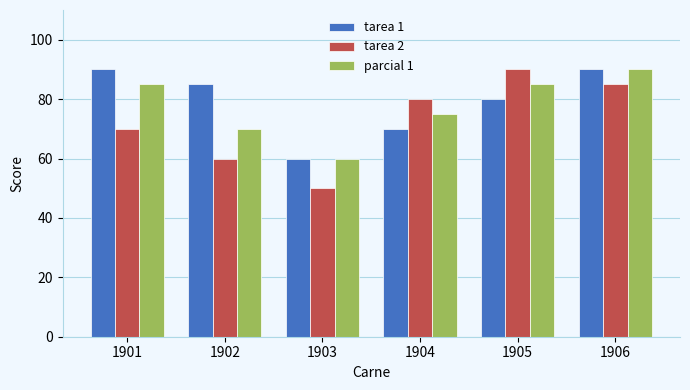

Rank the series at 1904 from highest to lowest value.

tarea 2, parcial 1, tarea 1